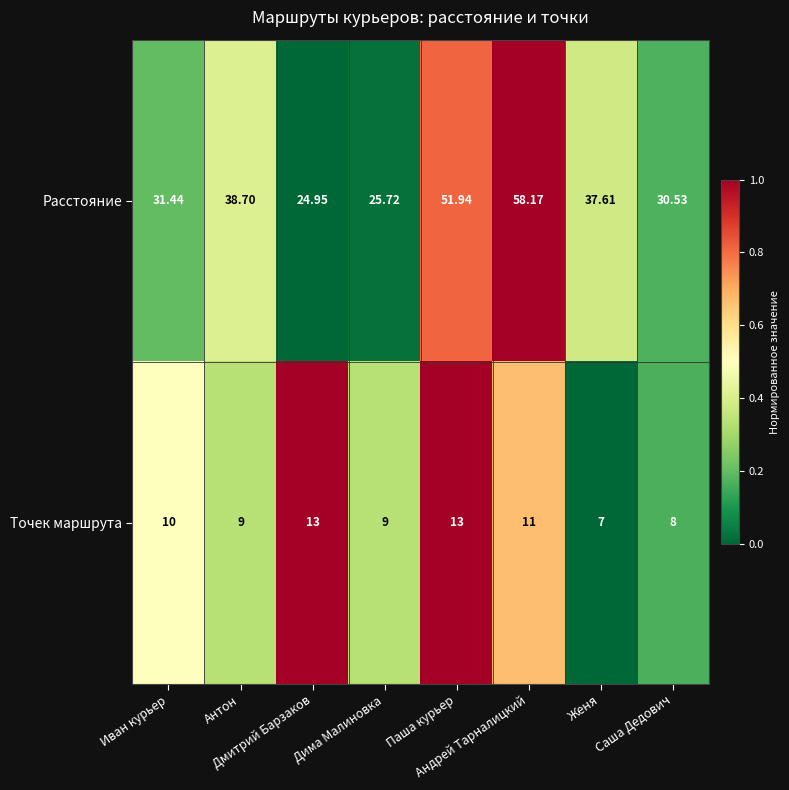

List the series in order of their peak value, lowest first.

Точек маршрута, Расстояние